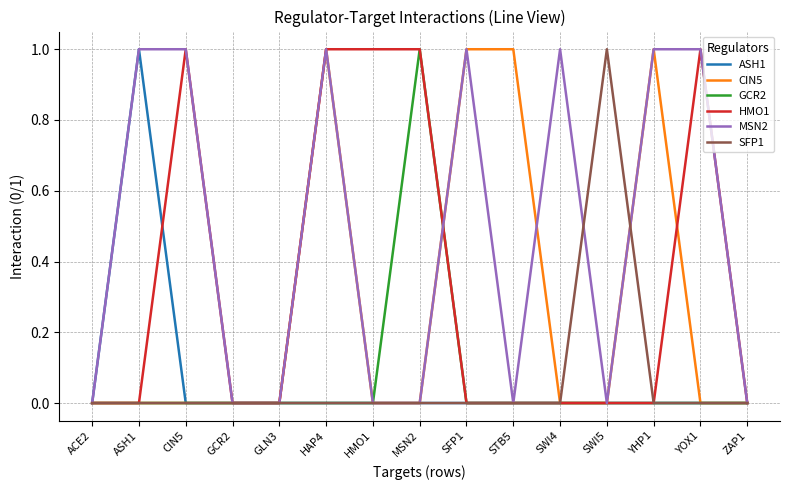

The HMO1 series shows 0 at YHP1. True or false?

True